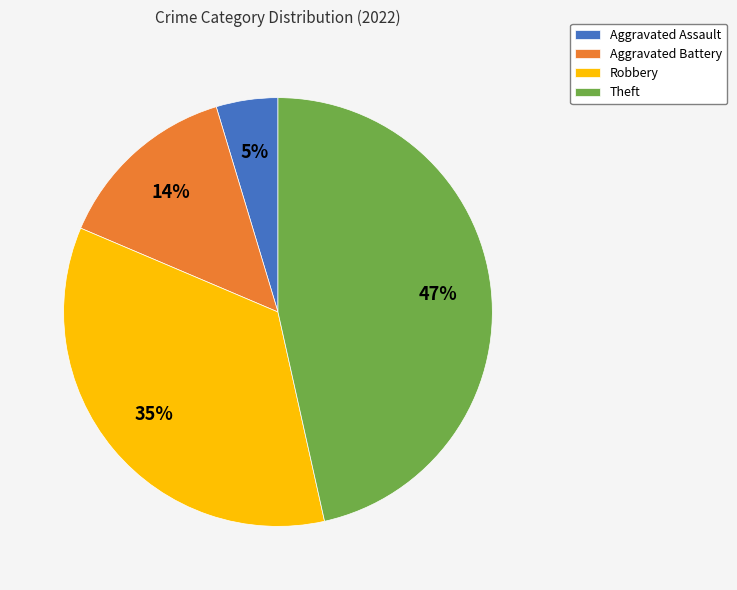

Which has a higher value, Aggravated Battery or Aggravated Assault?

Aggravated Battery